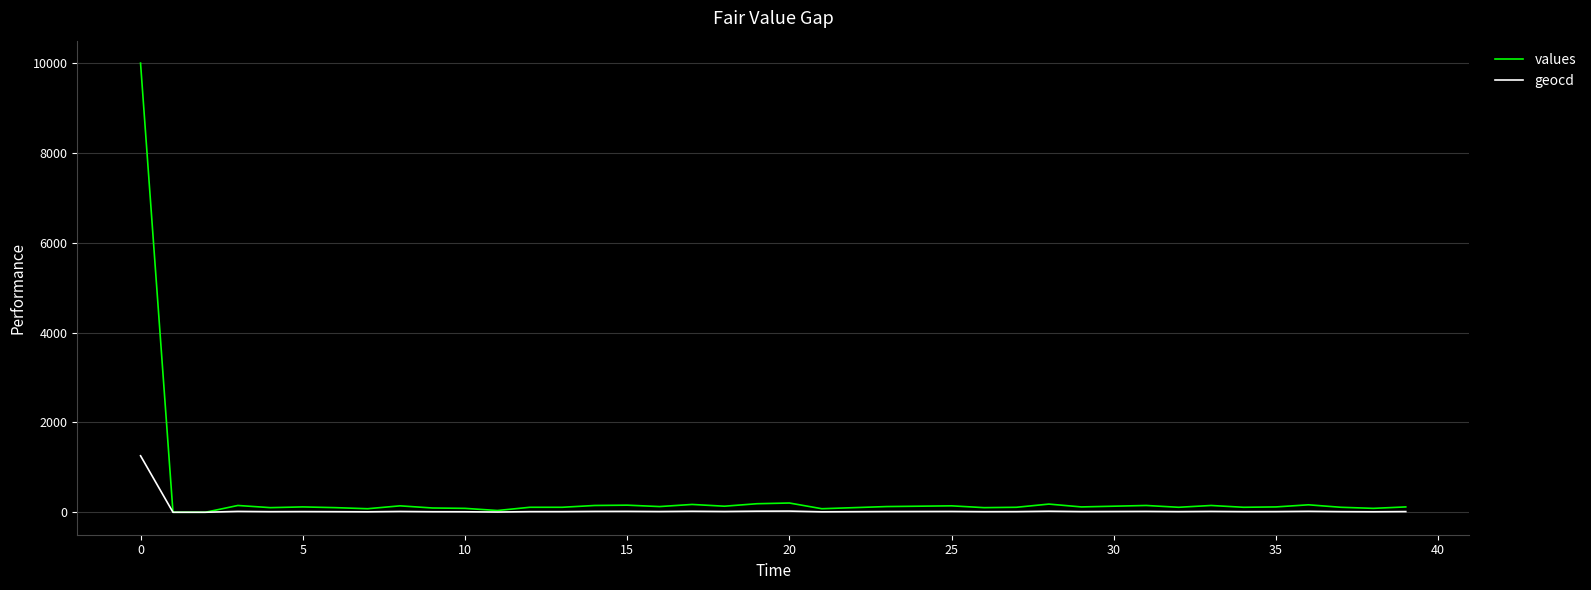

True or false: geocd has more than 1 interior local peaks.

True